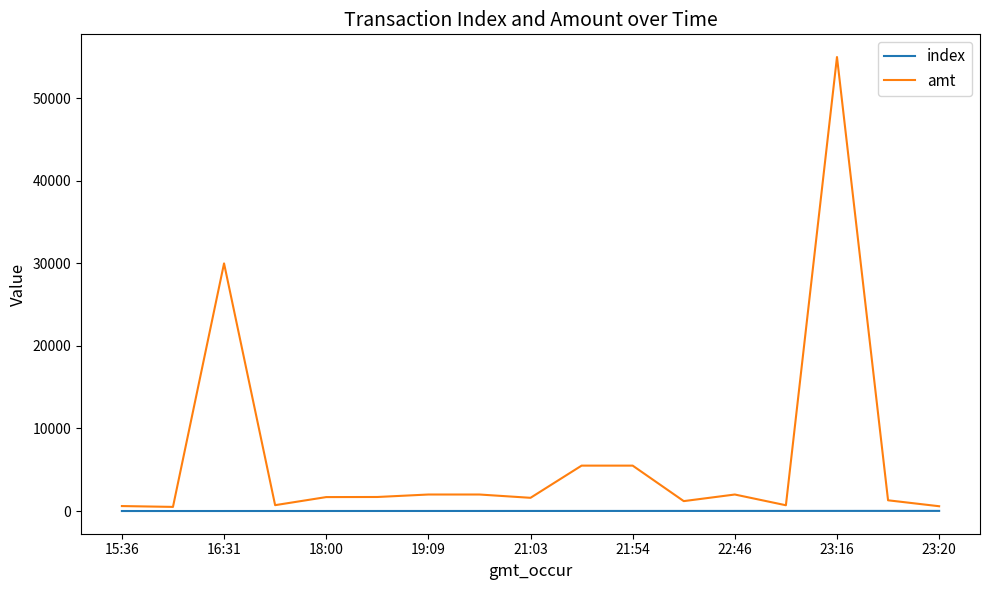

List the series in order of their overall mean, lowest first.

index, amt